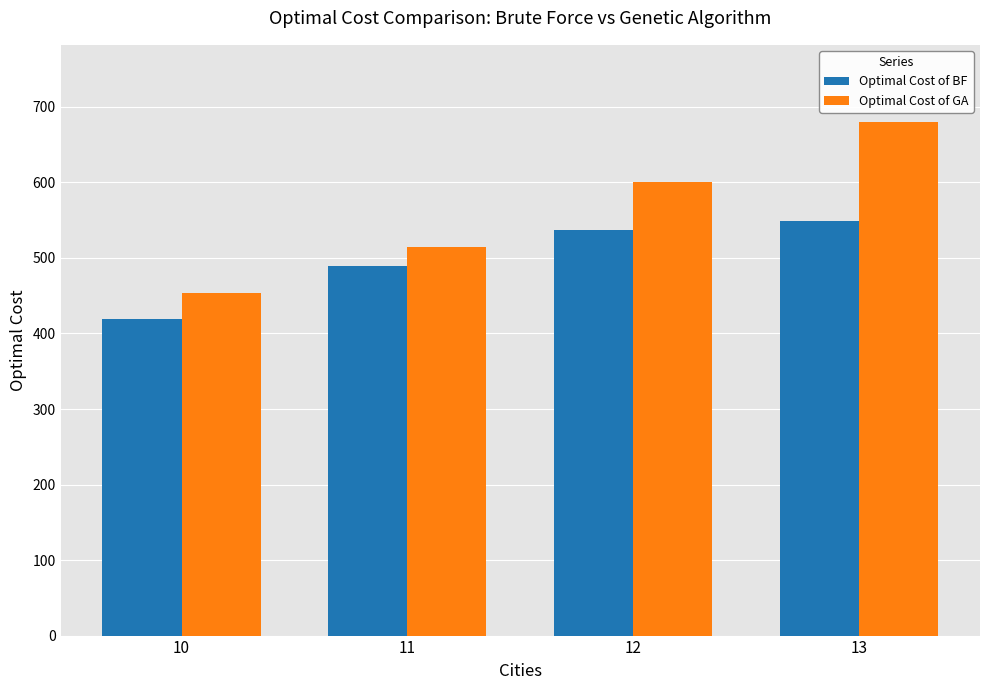

What is the difference between the Optimal Cost of GA values at 13 and 10?

226.3